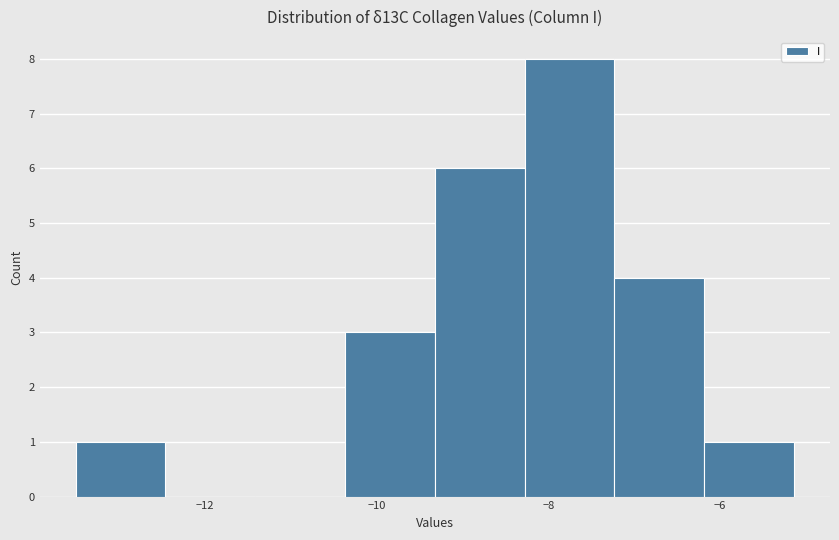

Which range on the x-axis has the tallest bar?

-8.2 to -7.2